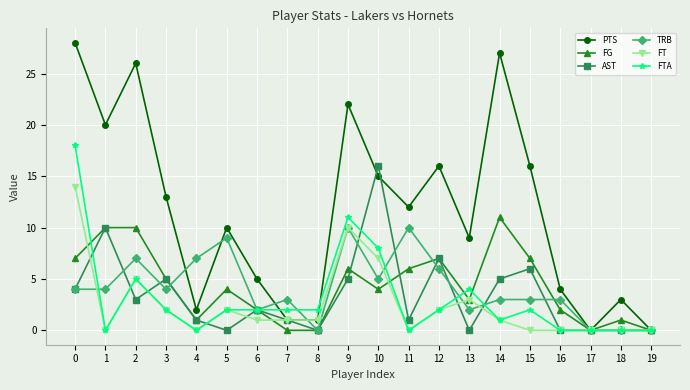

What is the difference between the second highest and second lowest values in the AST series?

10